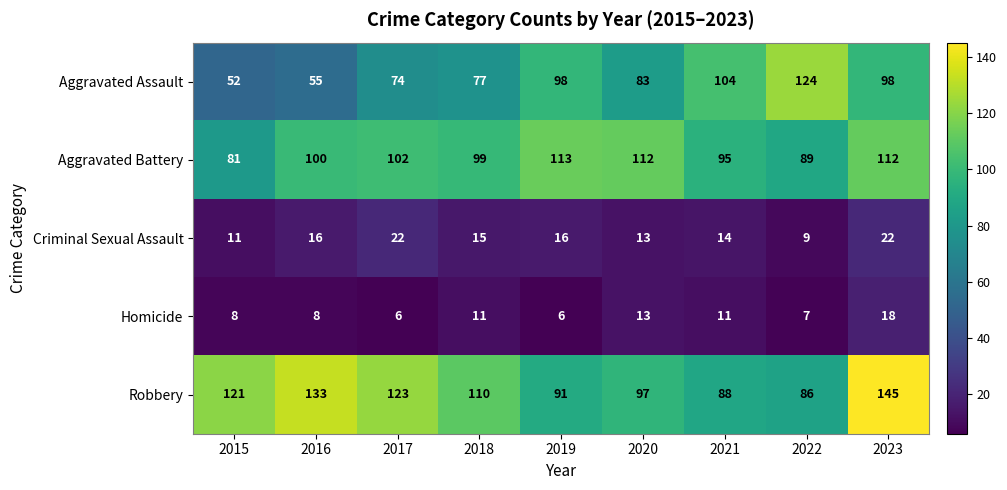

Which series has the largest range (max minus min)?

Aggravated Assault